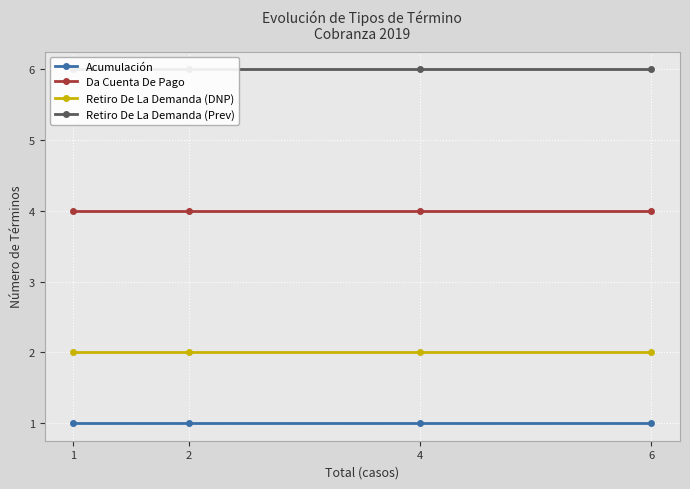

The Da Cuenta De Pago series shows 4 at 6. True or false?

True